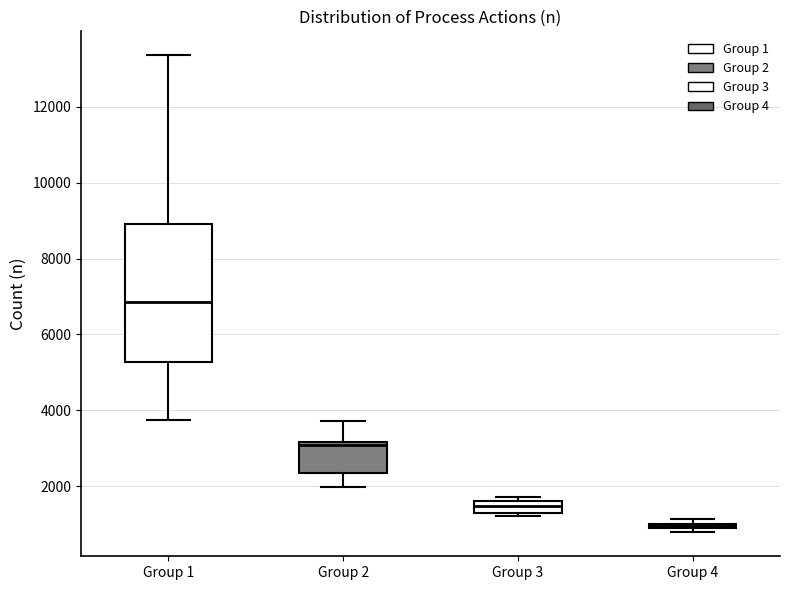

Where does the lower whisker of the box for Group 2 end on the y-axis? The values are not printed on the chart, so give them approximately, as read against the axis.

2000